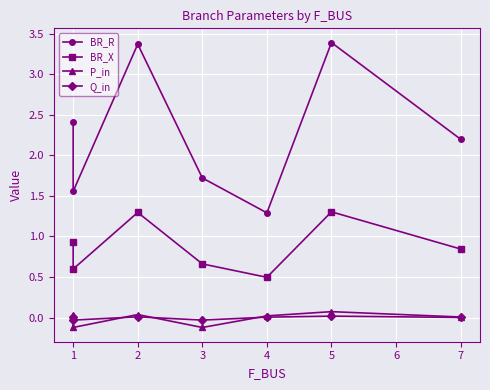

At how many categories does at least one series exceed 0?

7